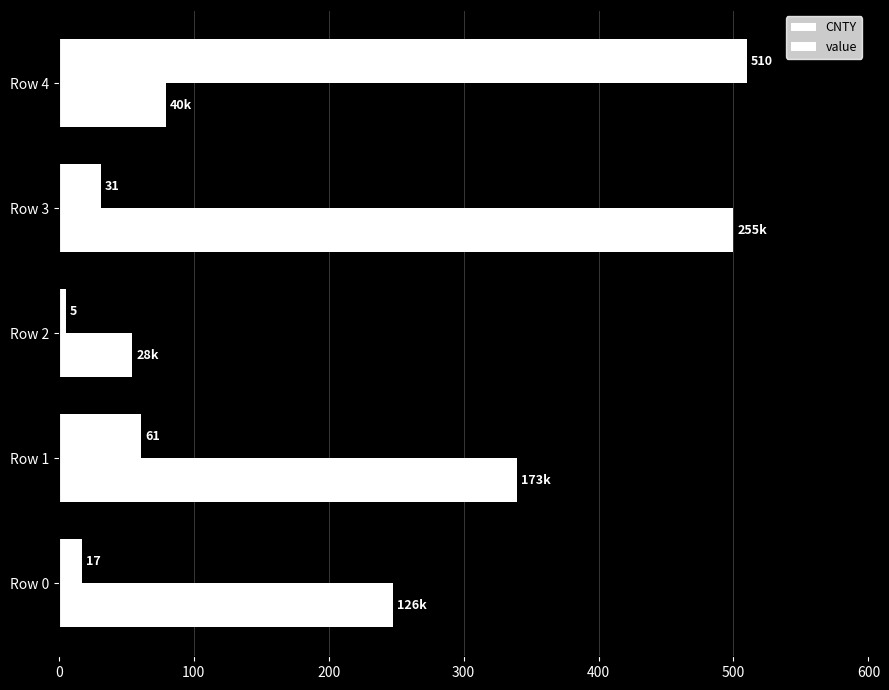

Count the number of data series in this chart.

2